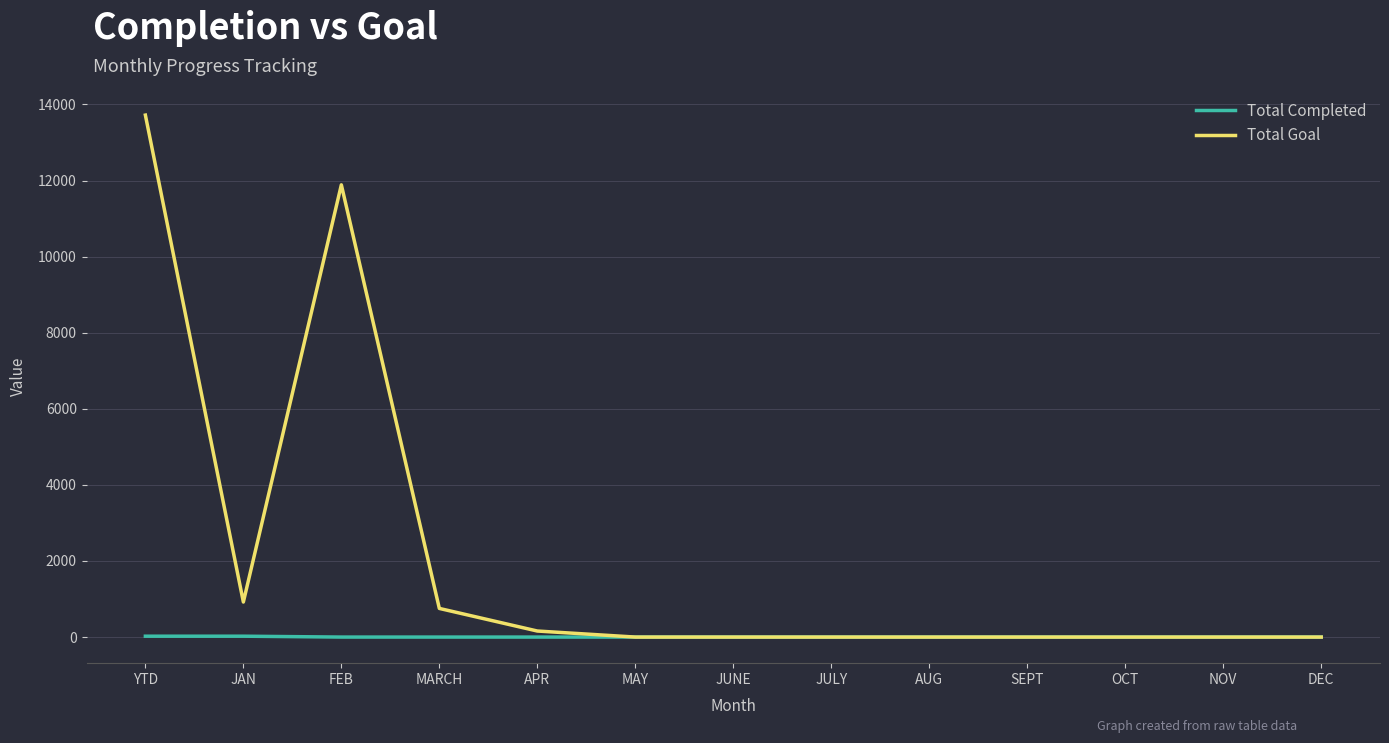

The value of Total Goal at SEPT is 0. True or false?

True